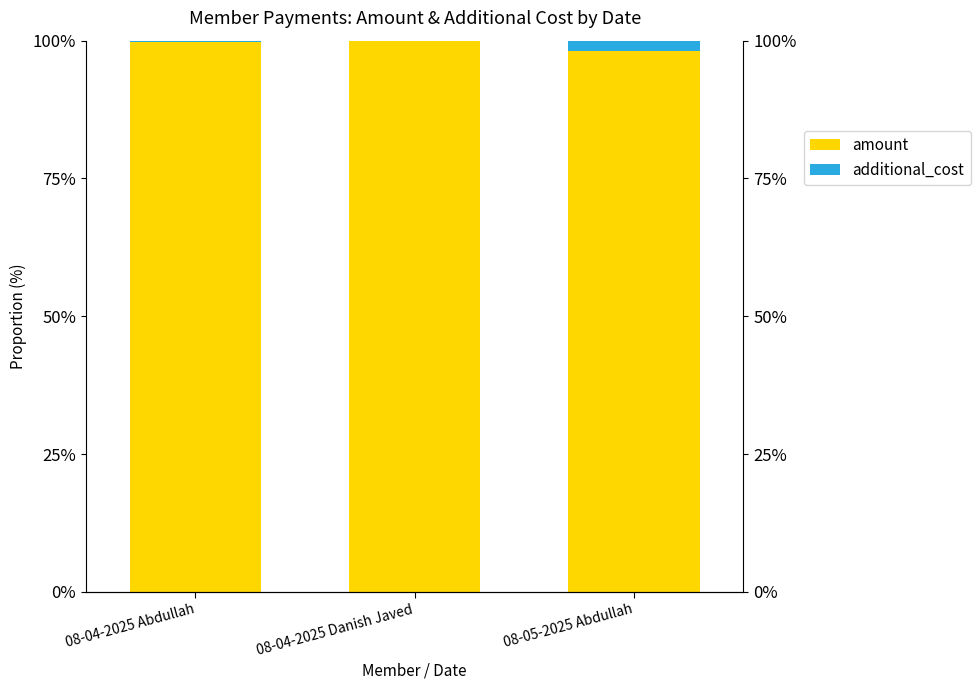

What is the difference between the maximum and minimum values in the additional_cost series?

1.9